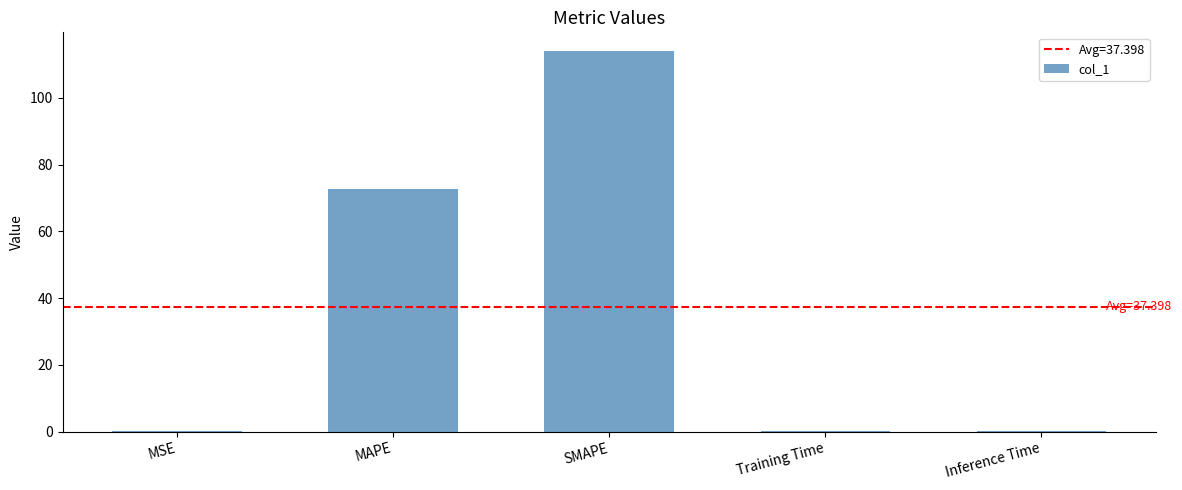

Which category has the highest value across all series?

SMAPE